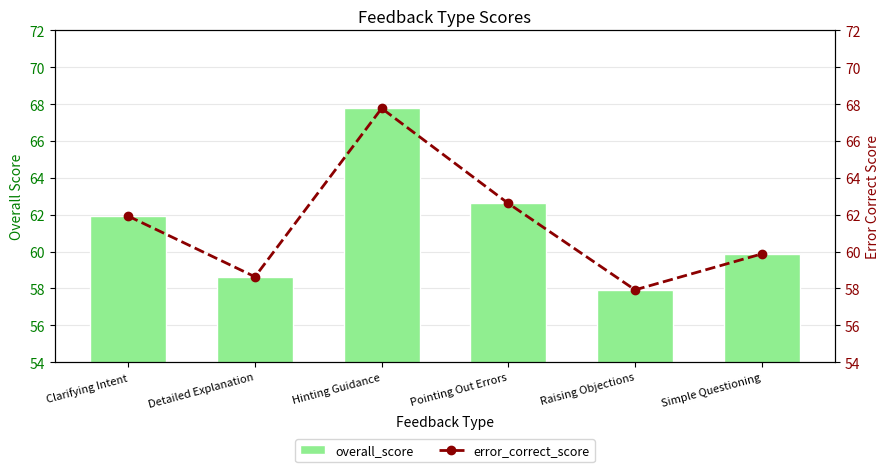

Where does the overall_score series first go above 61?

Clarifying Intent